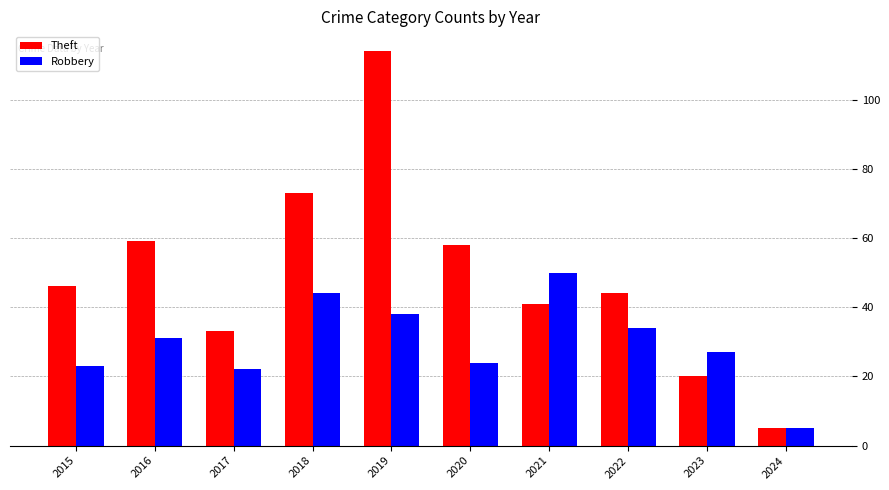

Reading right to left, what are all the values shown in this chart?

Theft: 5	20	44	41	58	114	73	33	59	46
Robbery: 5	27	34	50	24	38	44	22	31	23